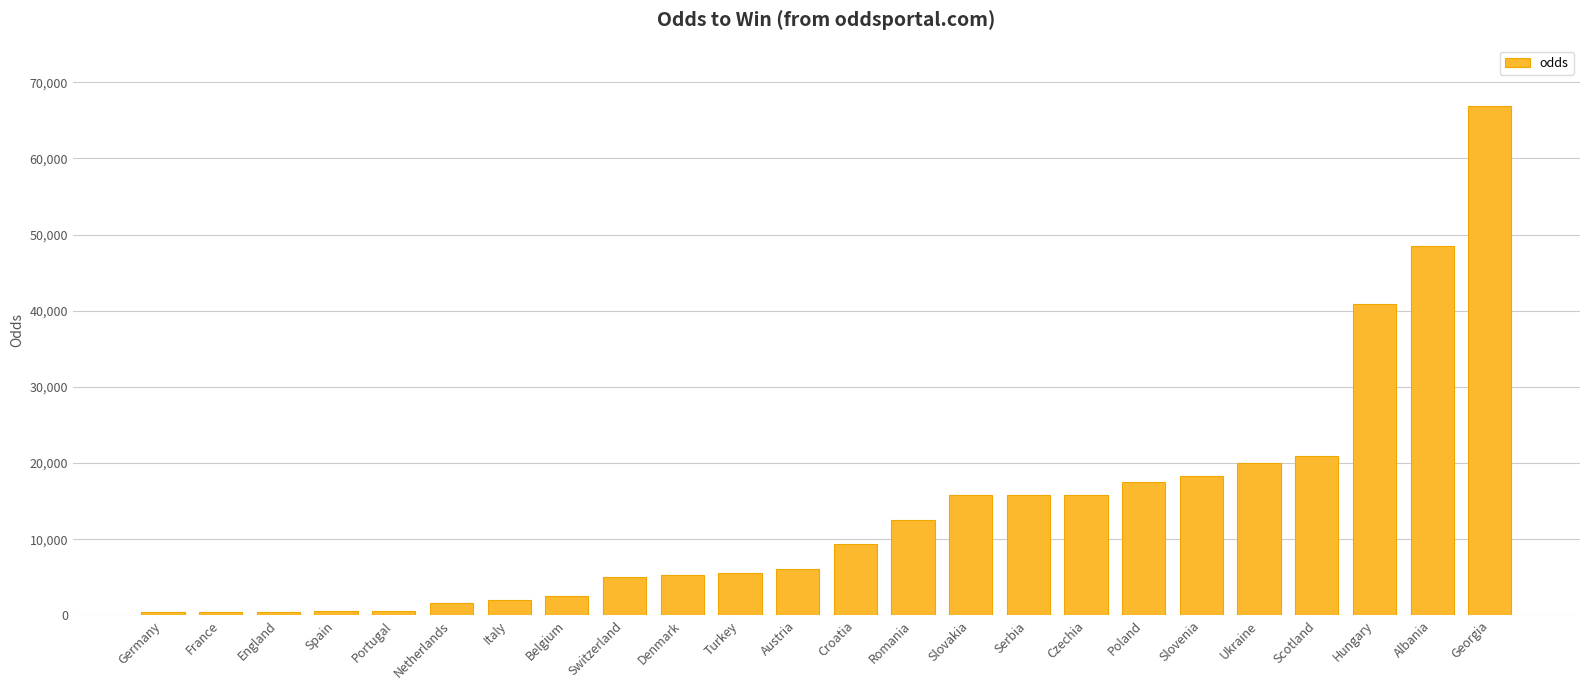

What is the sum of all values?

332680